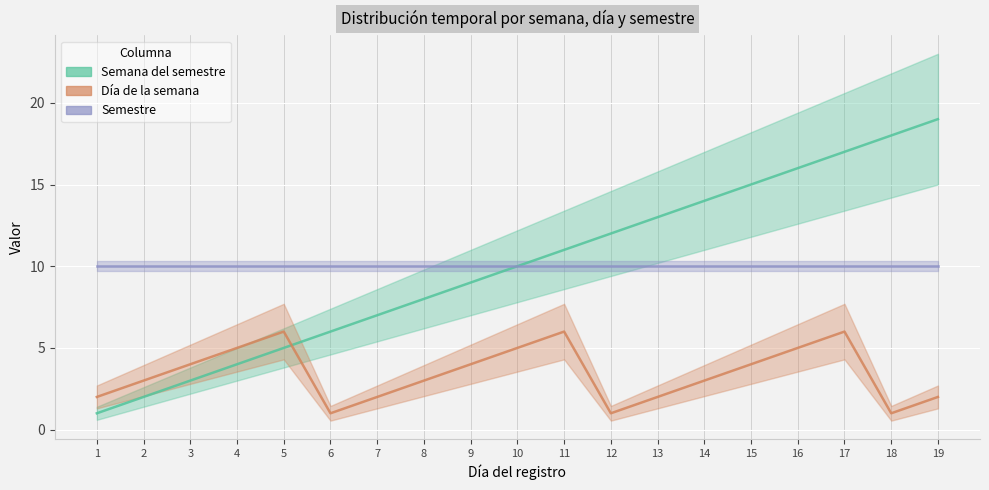

At which label does Día de la semana first exceed 3?

3